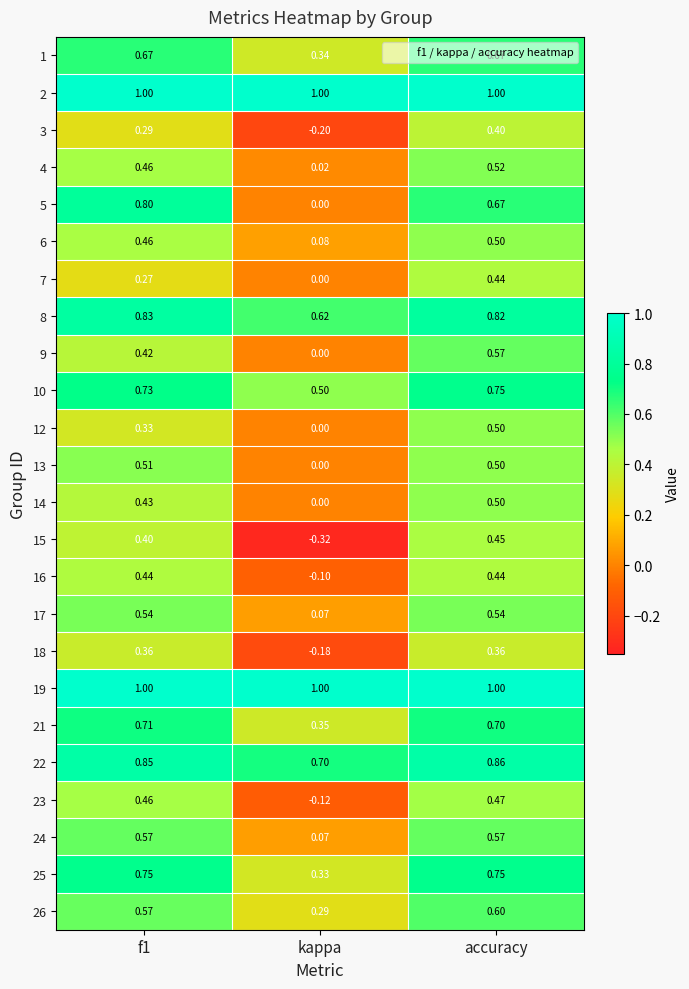

Which label corresponds to the smallest value in the chart?

kappa